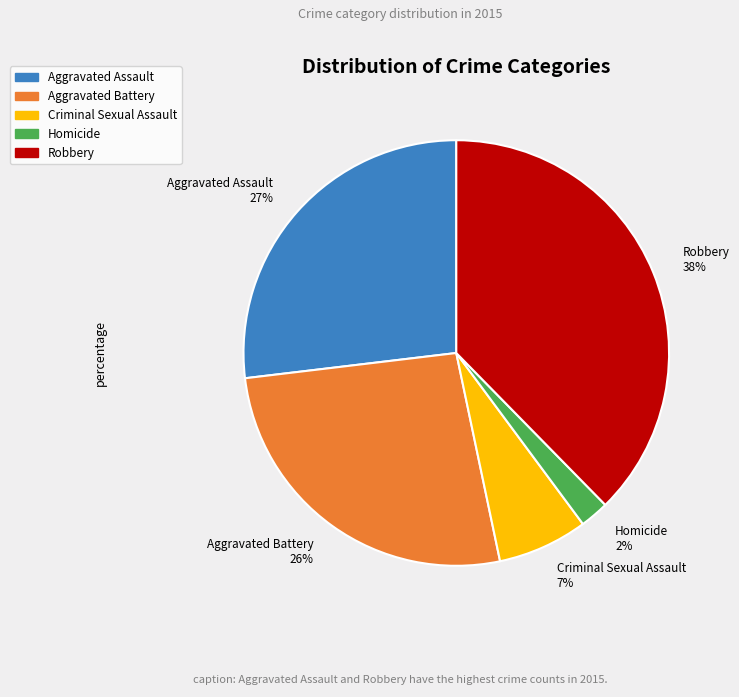

Which slice is the smallest?

Homicide